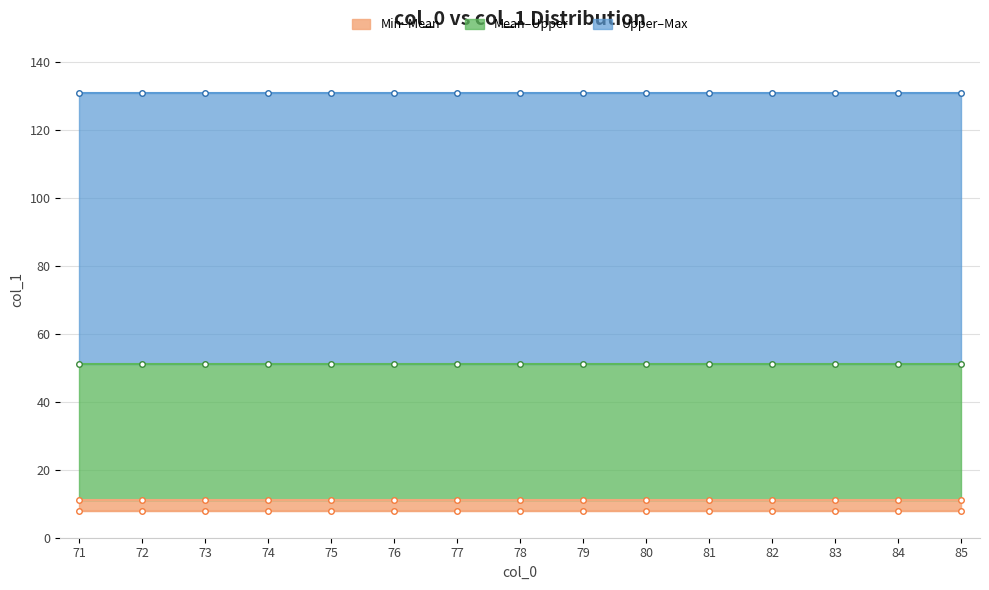

The value of Min–Mean at 85 is 3. True or false?

True